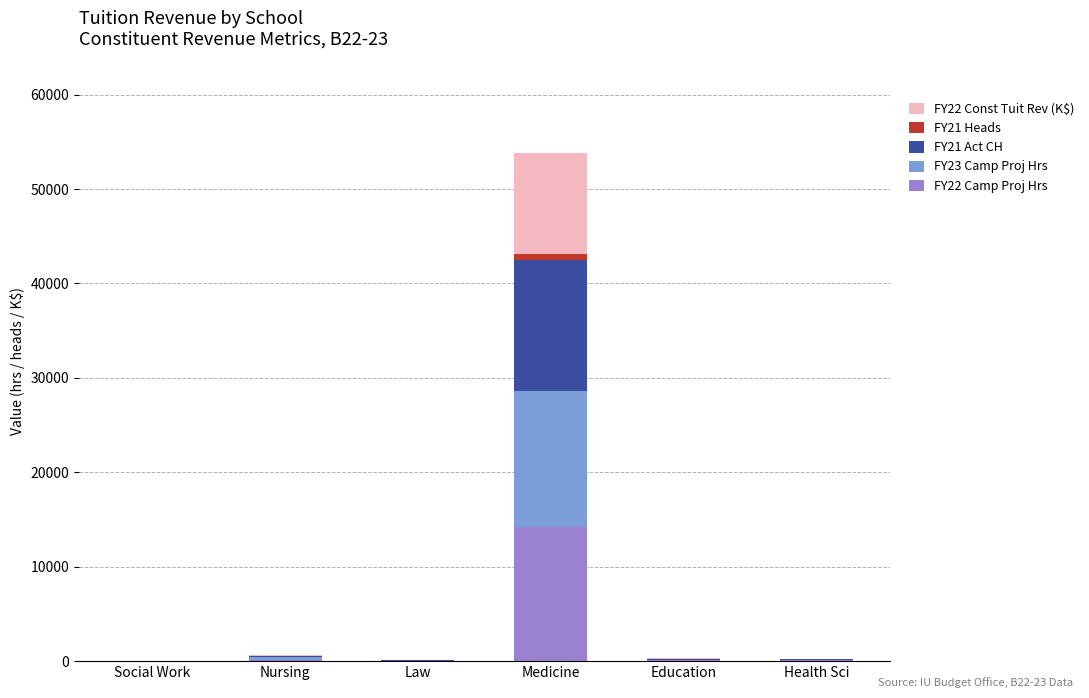

At which category is the sum across all series the highest?

Medicine